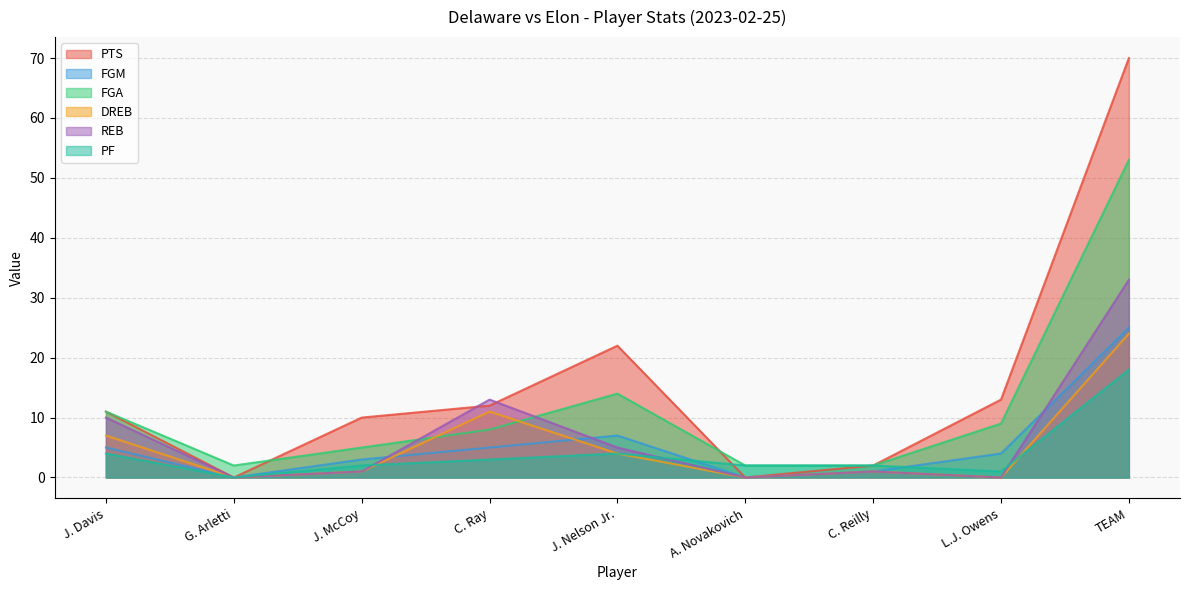

At which label does FGA reach its peak?

TEAM